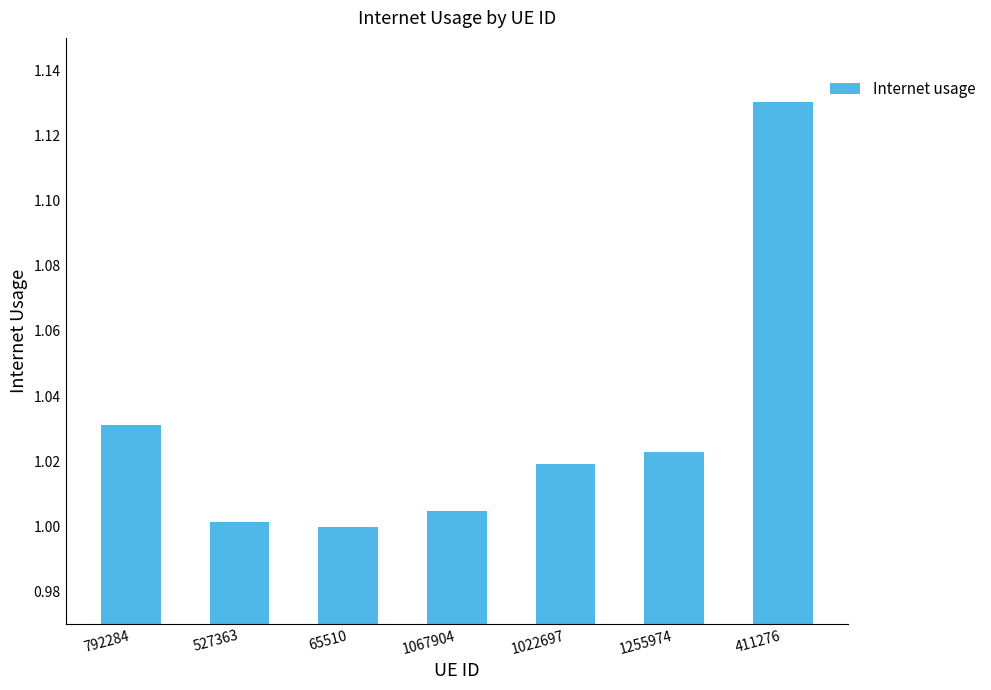

What position from the right is 1255974?

2